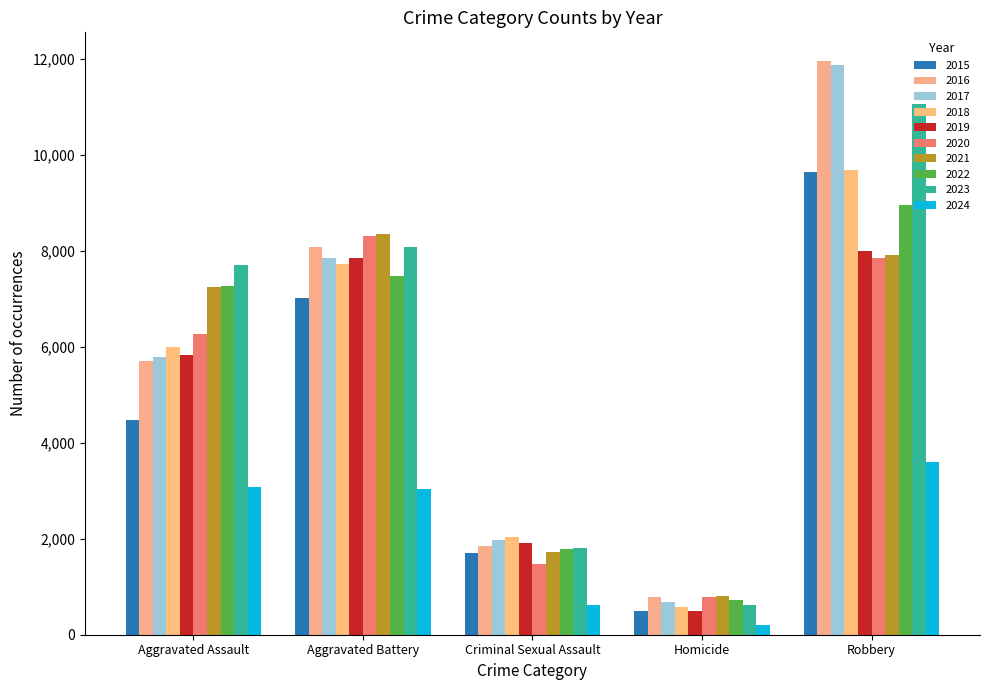

What are all the series names shown in the legend?

2015, 2016, 2017, 2018, 2019, 2020, 2021, 2022, 2023, 2024